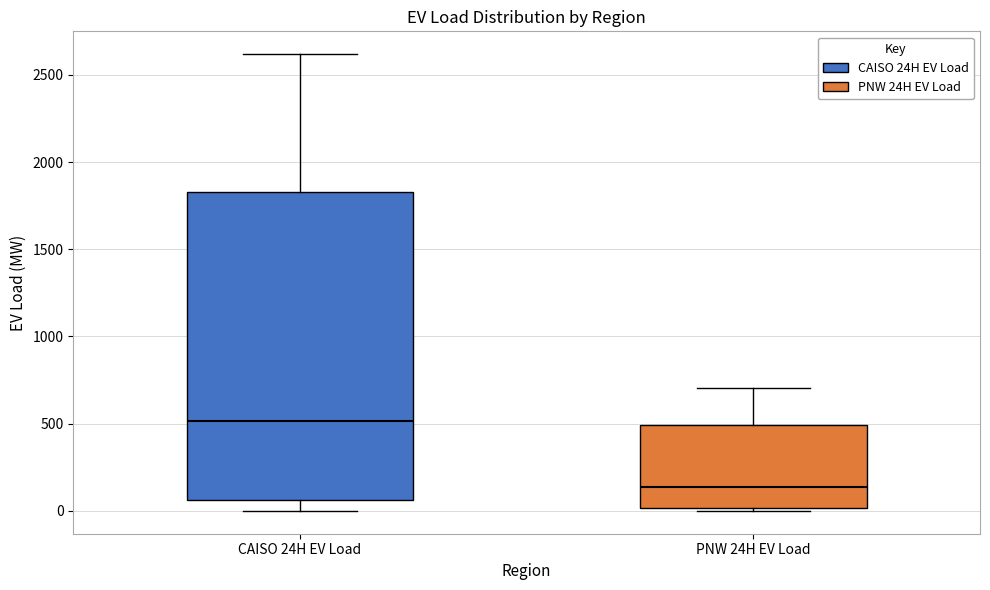

Where does the median line of the box for CAISO 24H EV Load sit on the y-axis? The values are not printed on the chart, so give them approximately, as read against the axis.

500